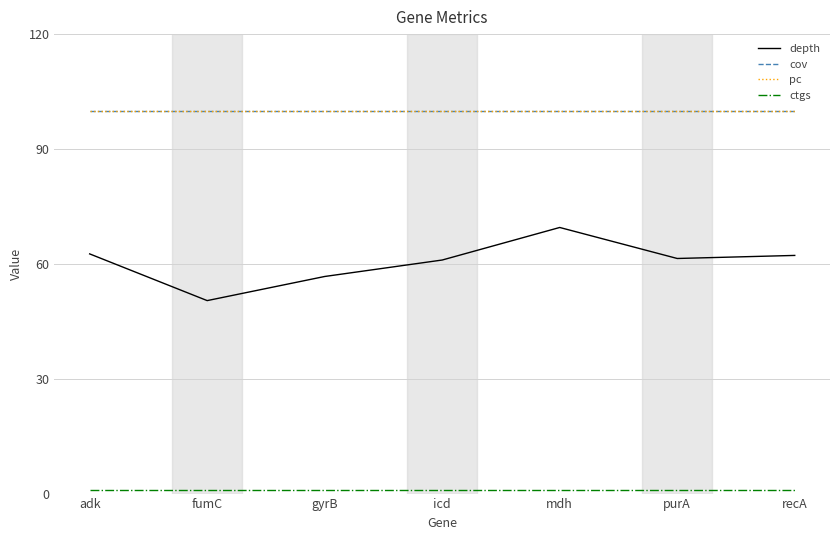

Where is pc nearest to the value 100?

adk